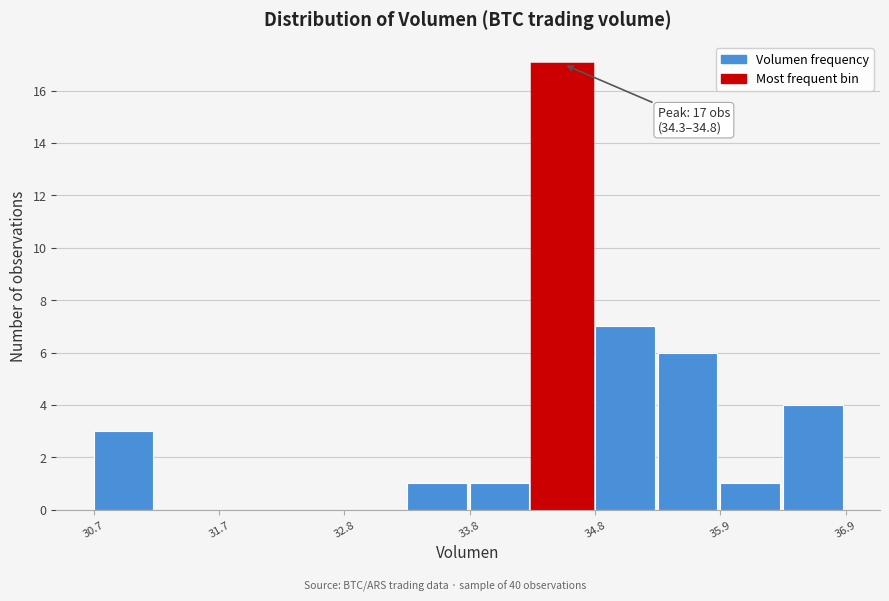

Around what value on the x-axis is the tallest bar? Give the approximate position of its centre, as read against the axis.

34.6